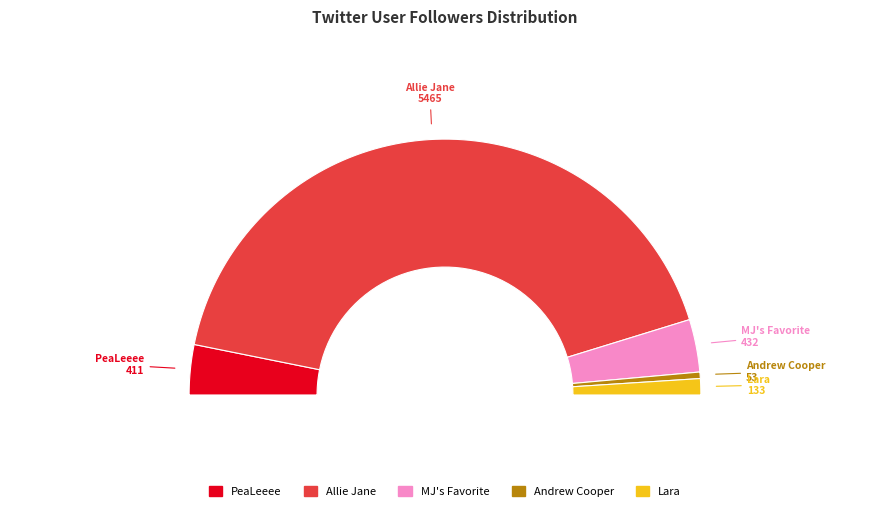

What is the total percentage of Andrew Cooper and Lara?

2.9%